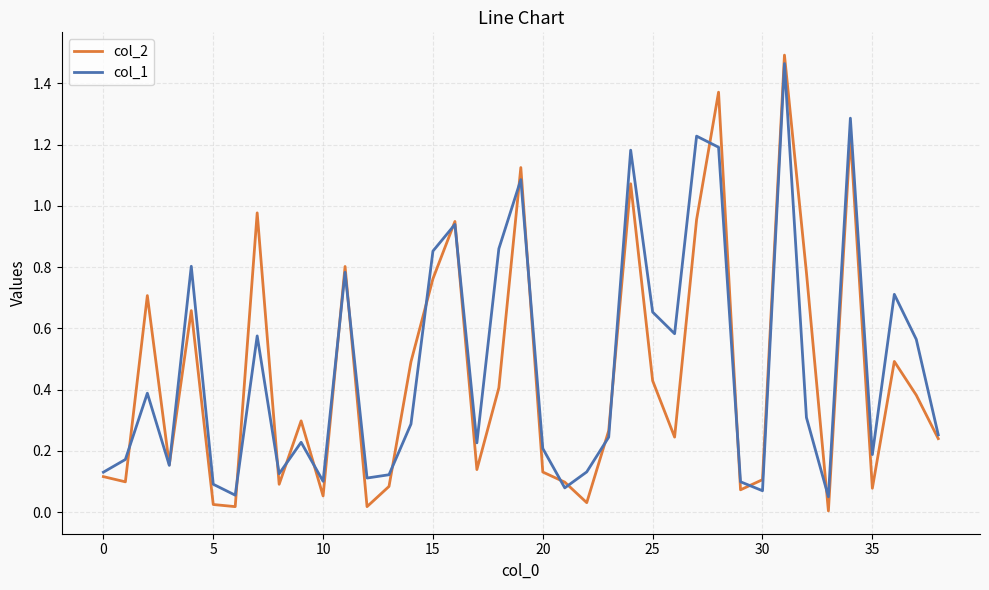

Which series has the widest spread of values?

col_2